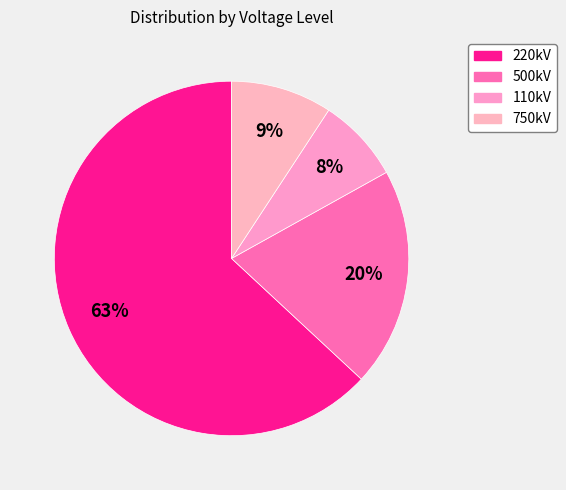

What is the largest slice in the pie chart?

220